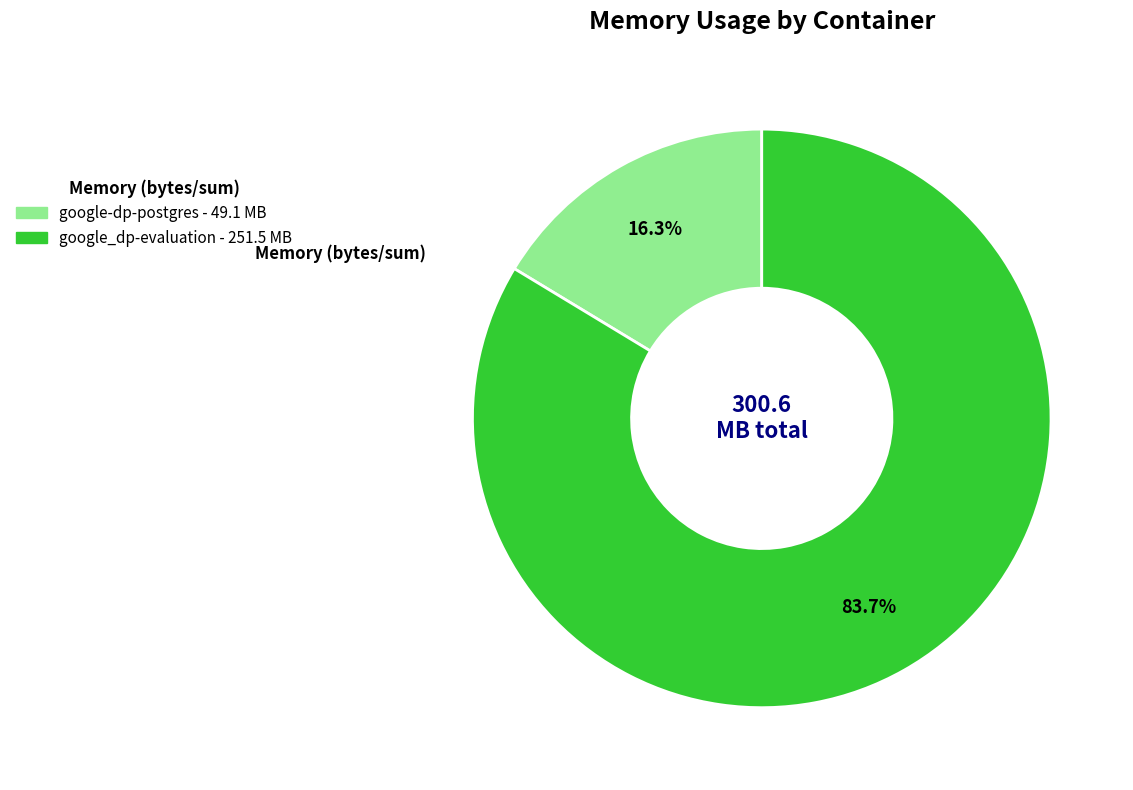

Is there any slice that represents more than half of the pie?

Yes